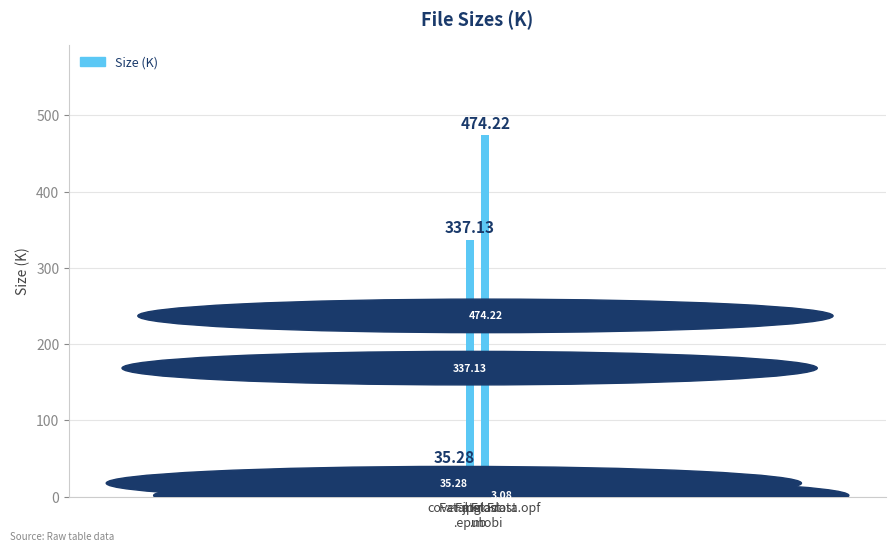

What is the sum of all values?

849.7